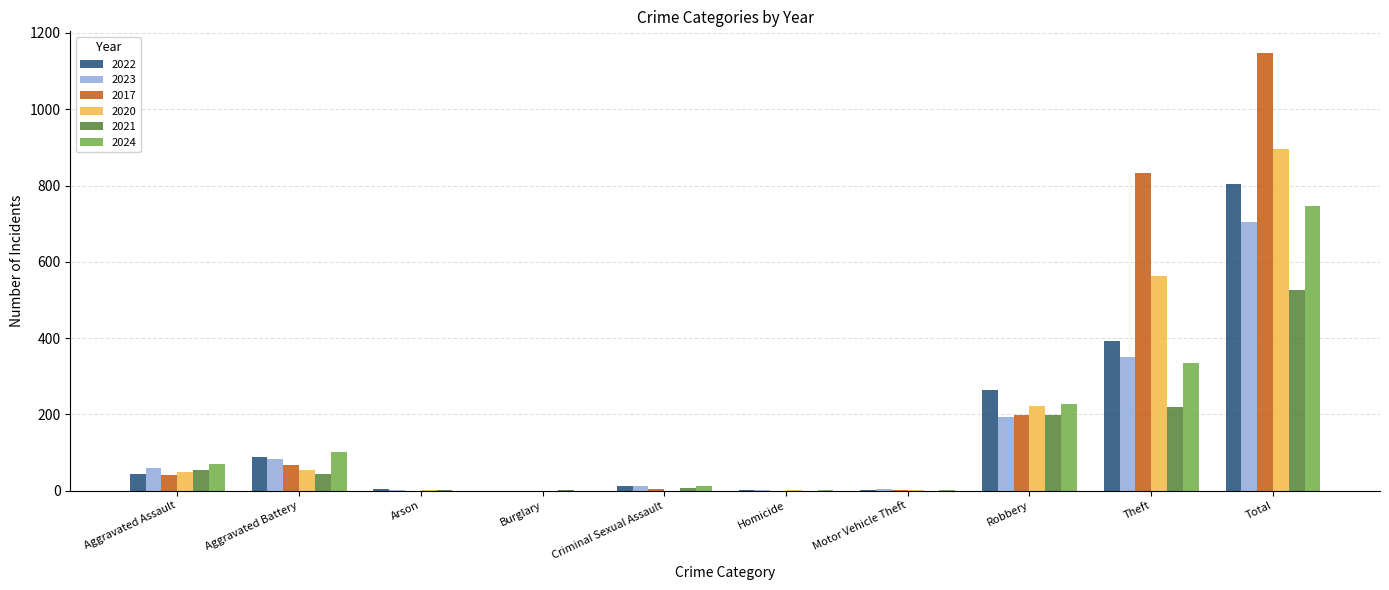

Are the bars grouped side by side (vs. stacked)?

Yes